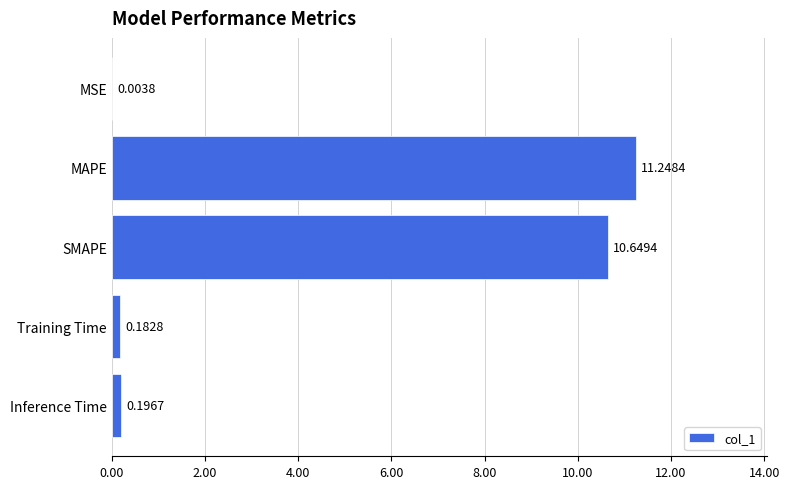

What is the sum of all values?

22.3